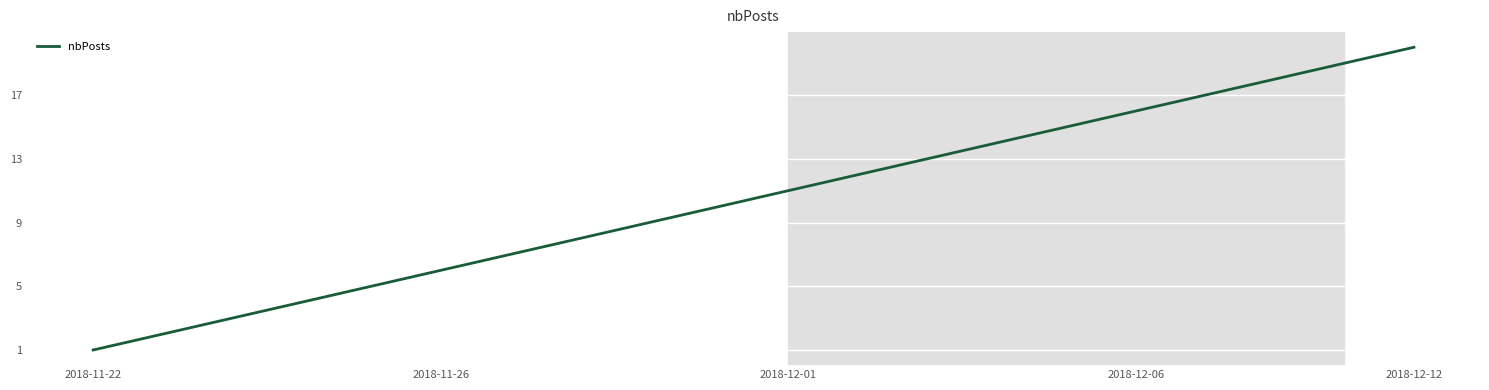

What is the greatest value displayed?

20